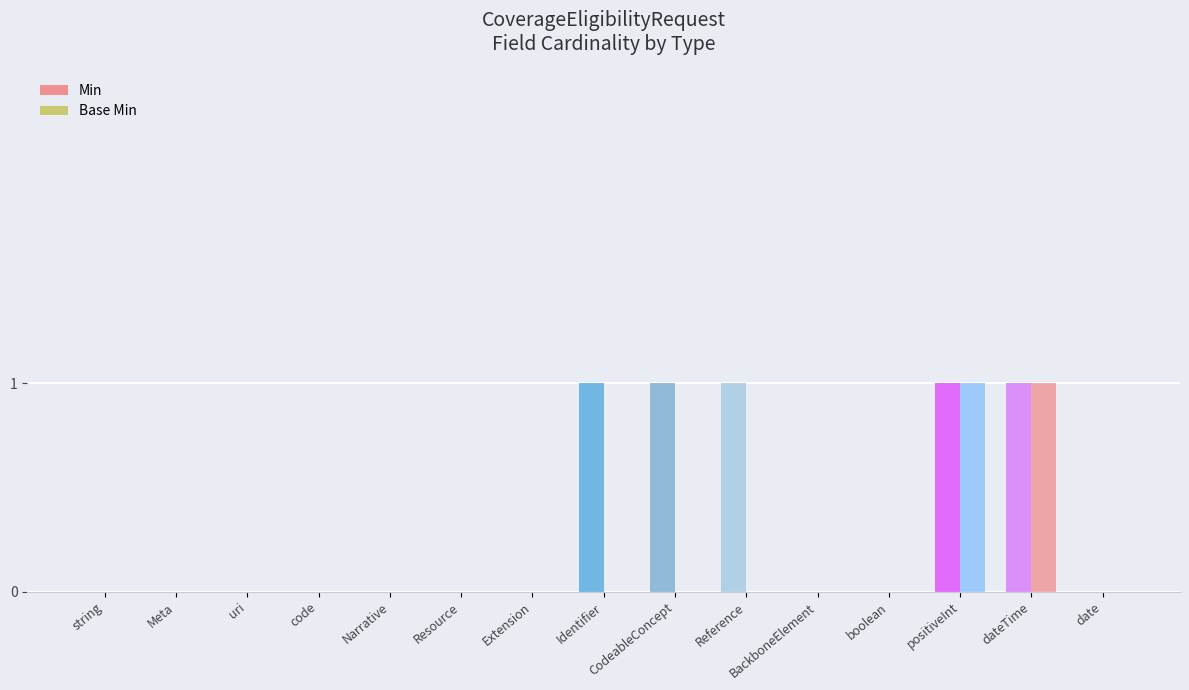

Count the number of categories in the chart.

15